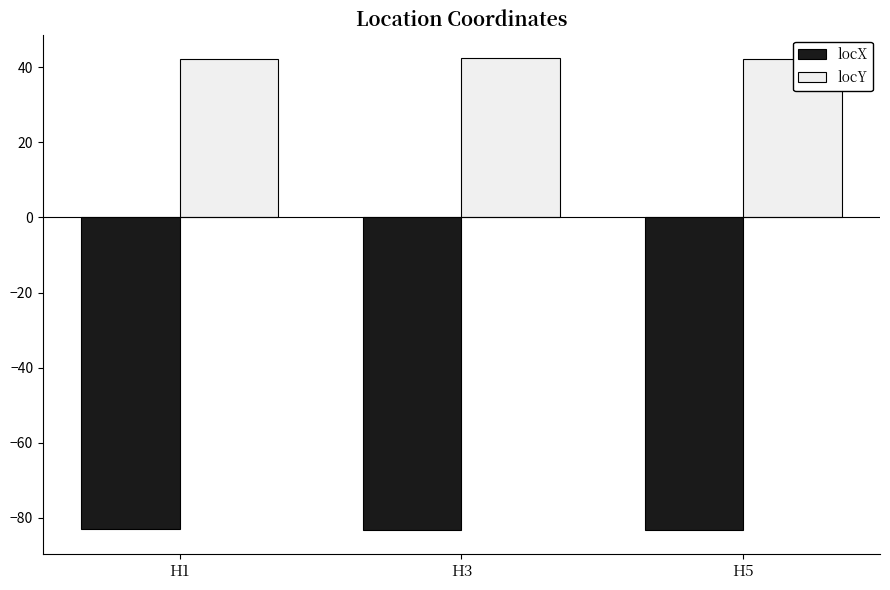

What is the average value of the locX series?

-83.2